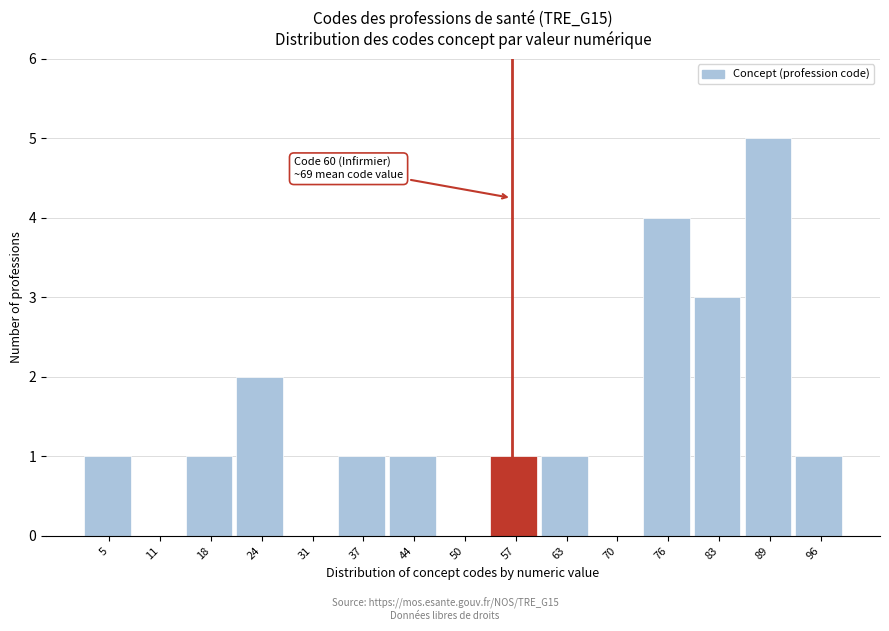

Reading left to right, what are all the values shown in this chart?

5=1	11=0	18=1	24=2	31=0	37=1	44=1	50=0	57=1	63=1	70=0	76=4	83=3	89=5	96=1